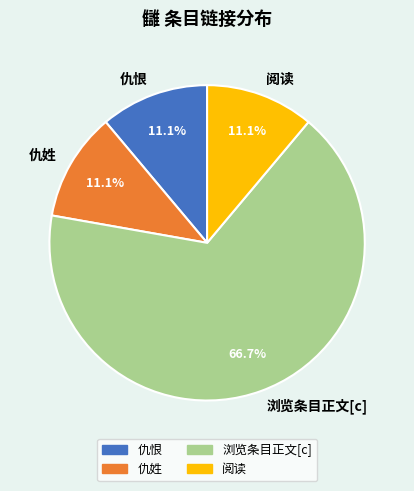

To the nearest percent, what percentage of the pie is 仇姓?

11%